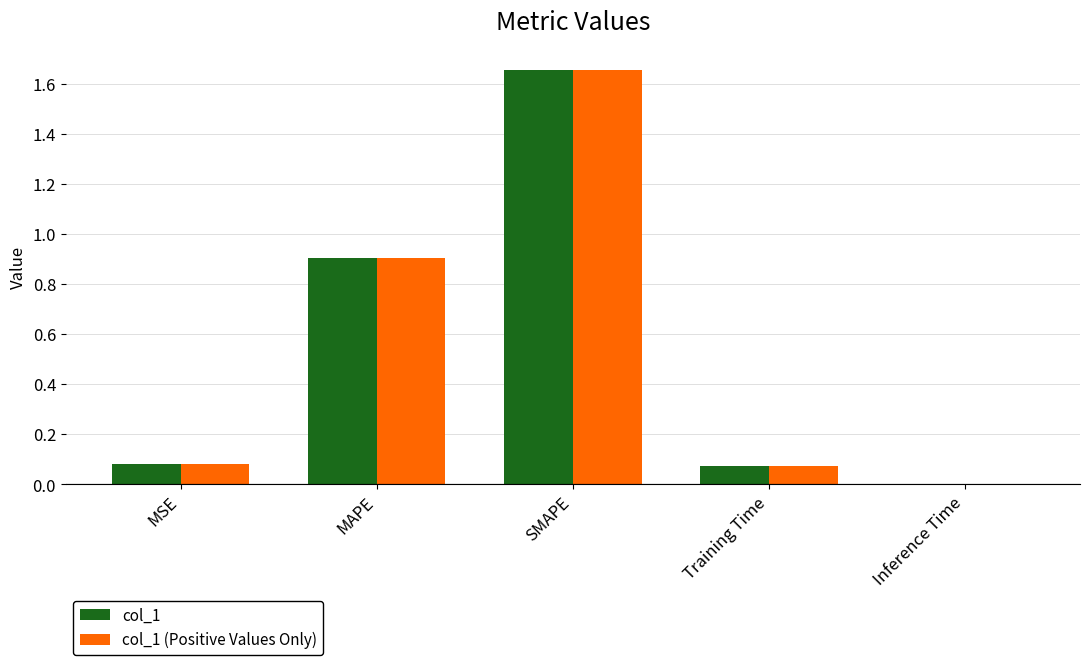

Is the value of col_1 (Positive Values Only) at MSE greater than the value of col_1 at MAPE?

No